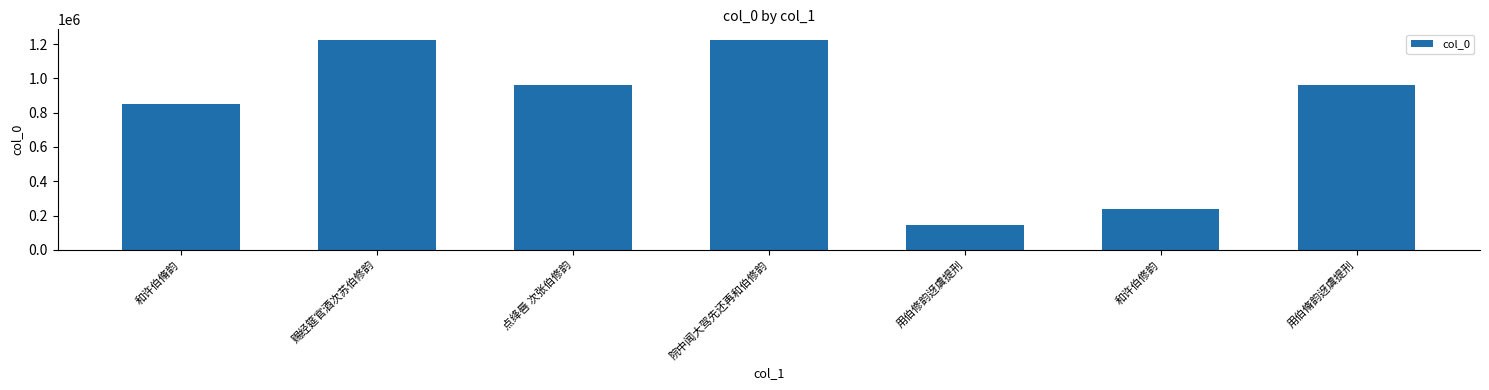

The value at 院中闻大驾先还再和伯修韵 is 590500. True or false?

False